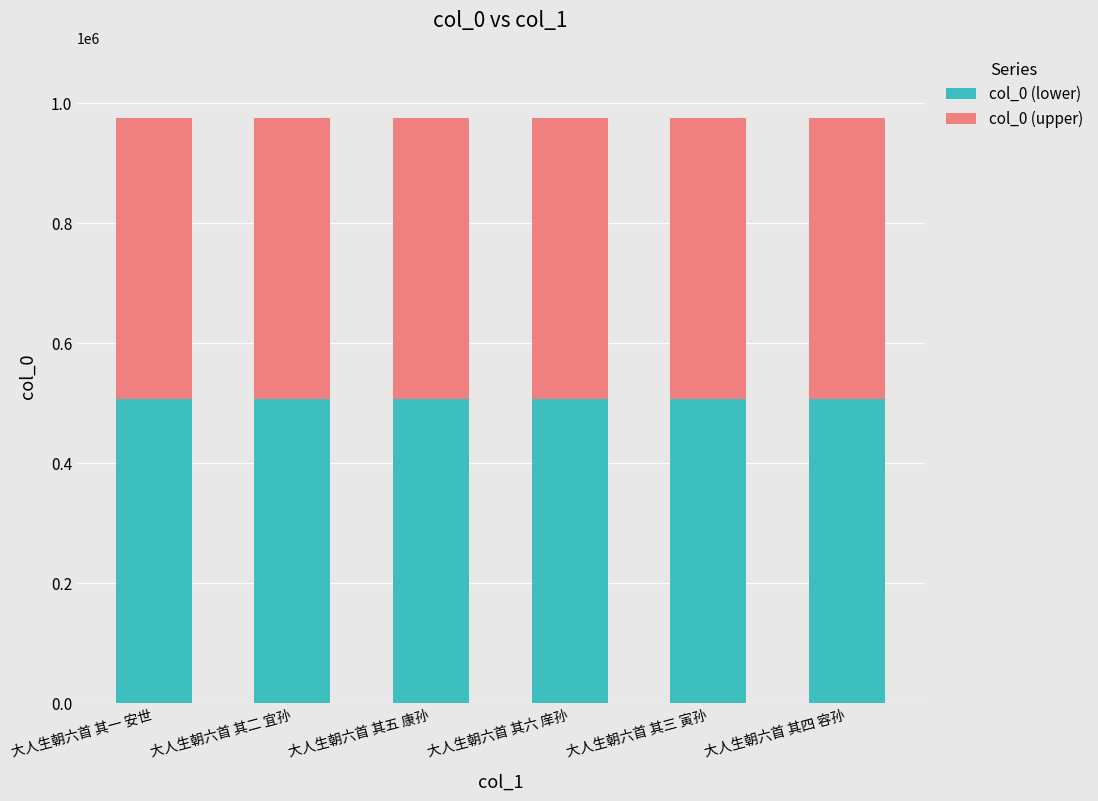

What is the total value across all series at 大人生朝六首 其一 安世?

975024